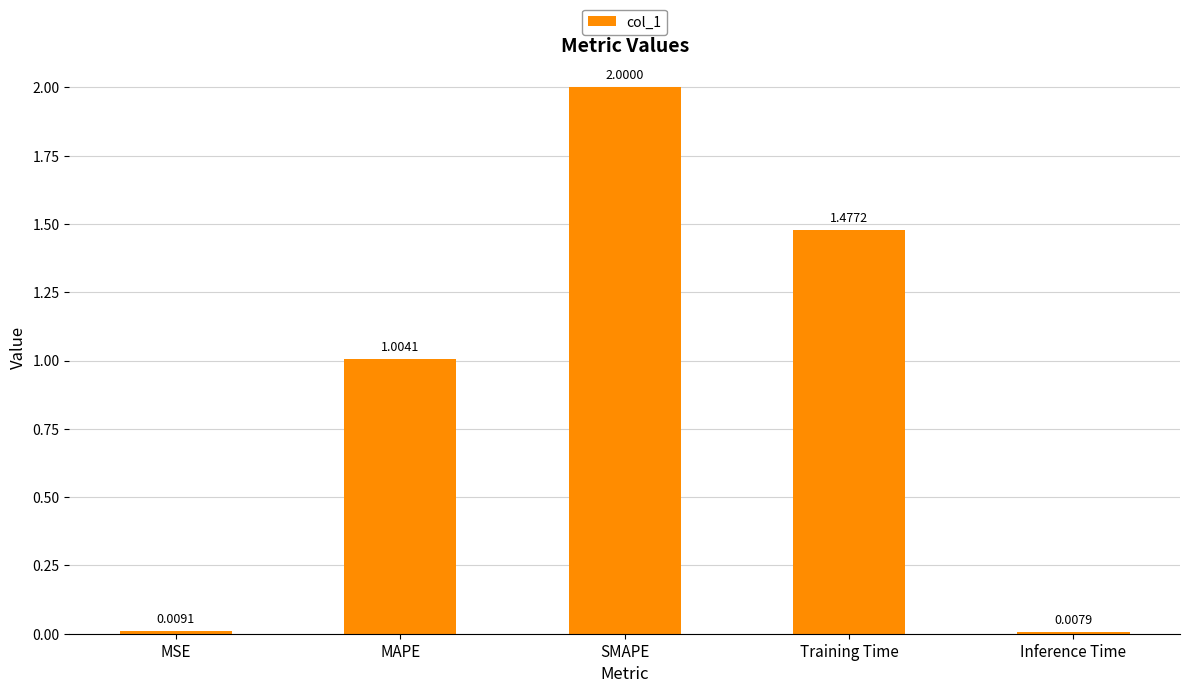

Where is the data nearest to the value 1?

MAPE